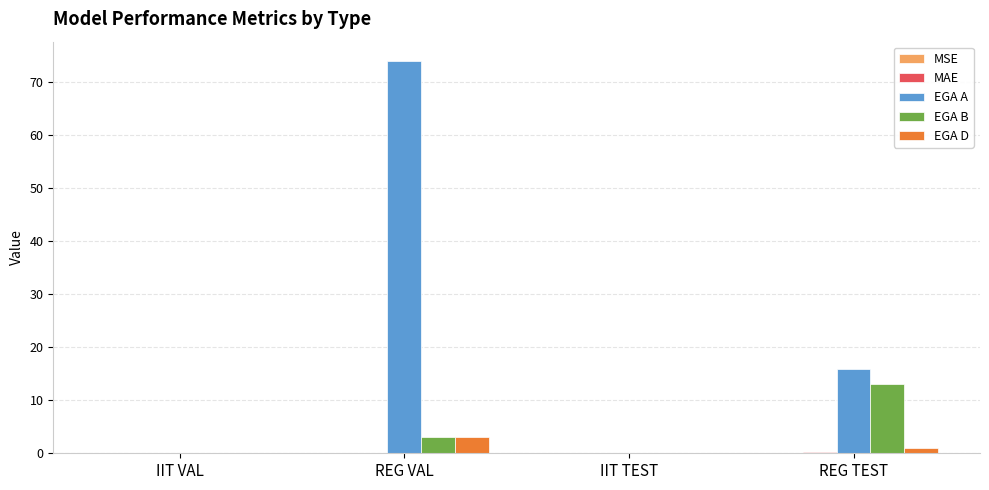

What is the maximum value for EGA B?

13.0